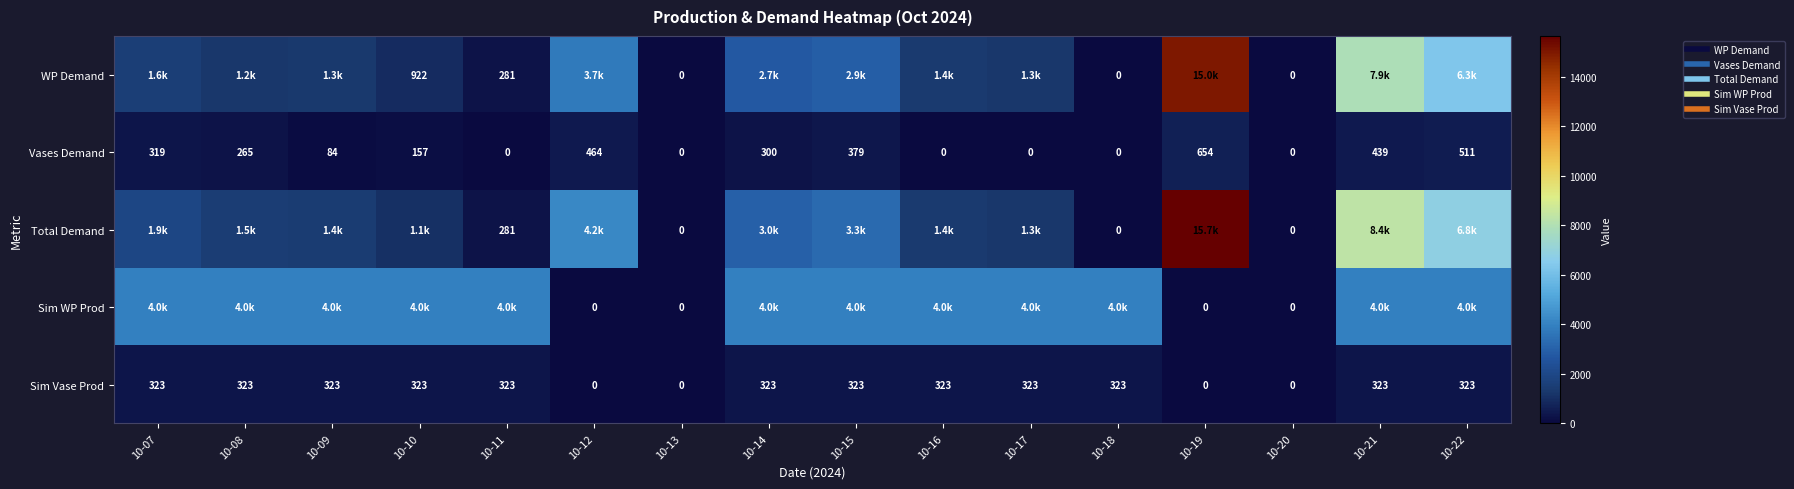

Which category has the highest value across all series?

10-19